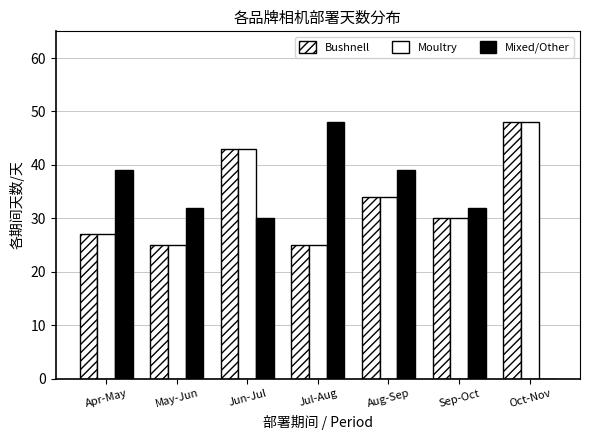

Reading left to right, transcribe all the data shown in this chart.

Bushnell: Apr-May=27	May-Jun=25	Jun-Jul=43	Jul-Aug=25	Aug-Sep=34	Sep-Oct=30	Oct-Nov=48
Moultry: Apr-May=27	May-Jun=25	Jun-Jul=43	Jul-Aug=25	Aug-Sep=34	Sep-Oct=30	Oct-Nov=48
Mixed/Other: Apr-May=39	May-Jun=32	Jun-Jul=30	Jul-Aug=48	Aug-Sep=39	Sep-Oct=32	Oct-Nov=0